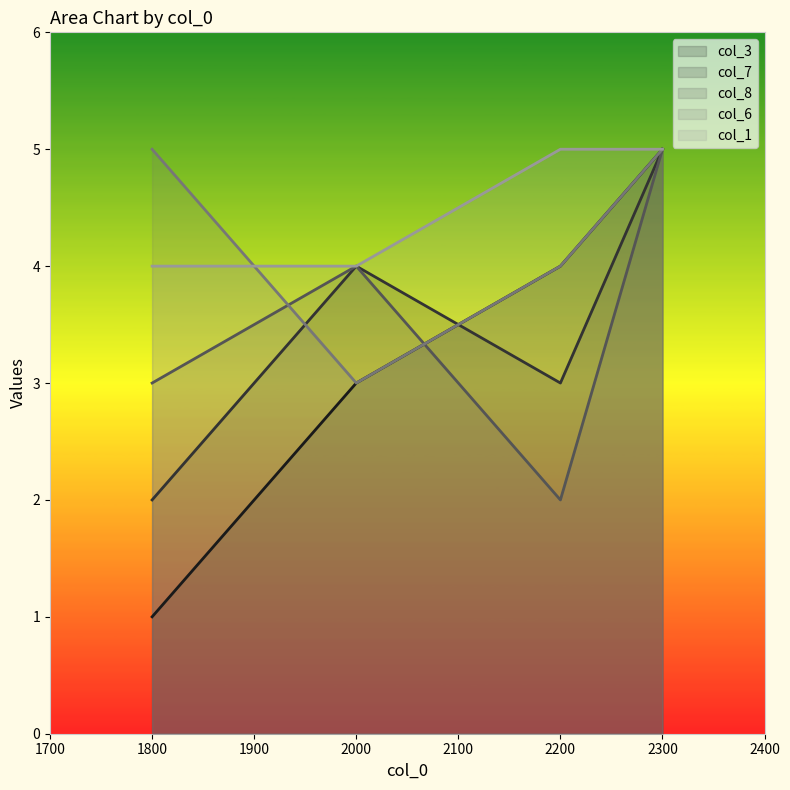

What is the difference between the col_3 values at 2000 and 2200?

1